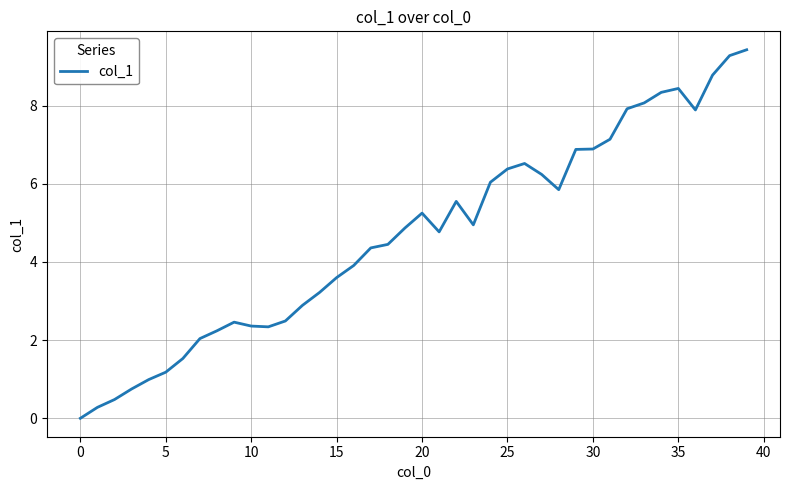

What is the maximum value shown in the chart?

9.4